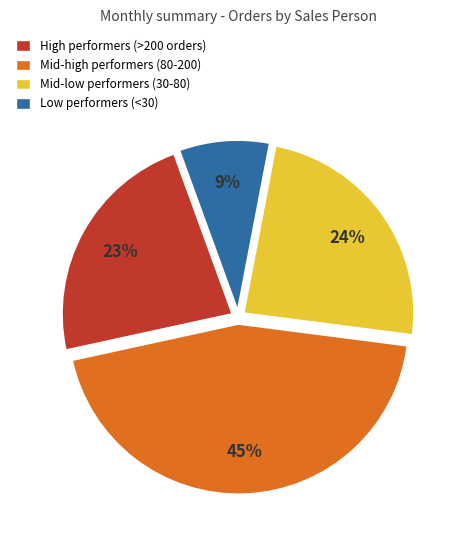

Does any single category account for the majority?

No